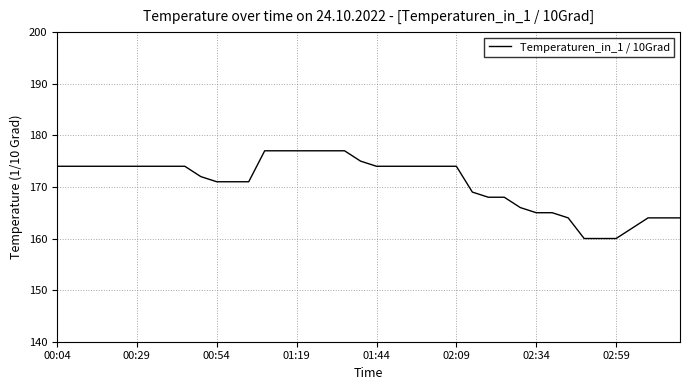

What is the minimum value shown in the chart?

160